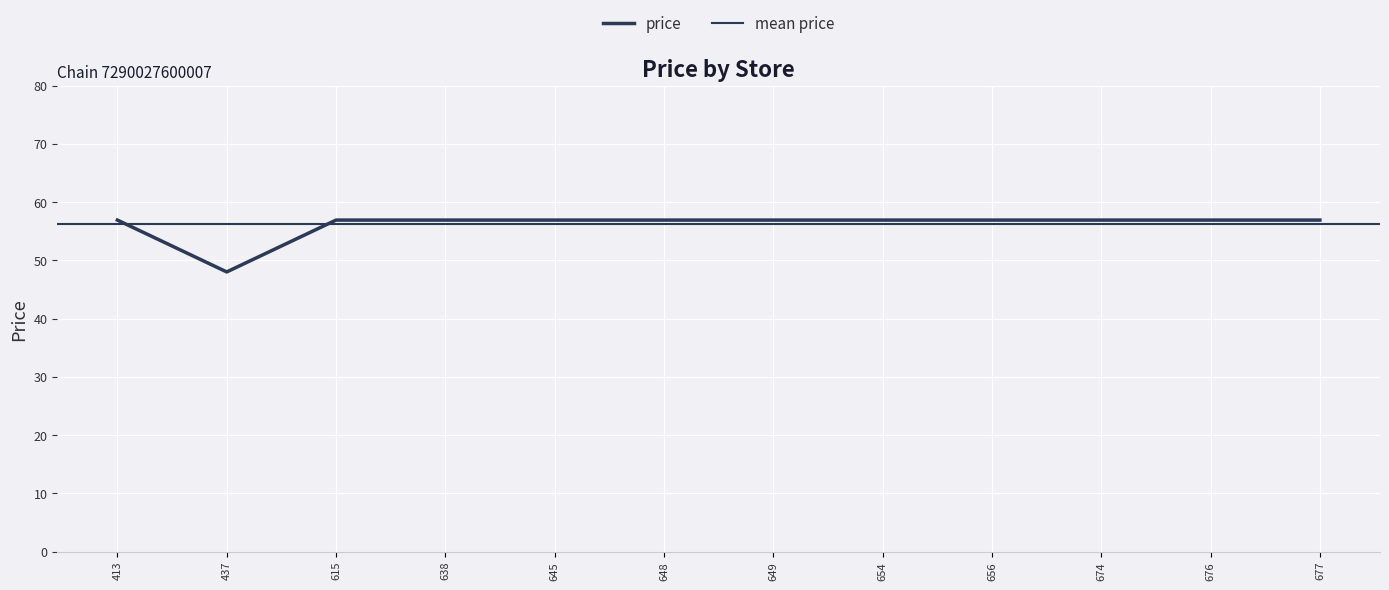

Reading right to left, extract all data points from this chart.

56.9	56.9	56.9	56.9	56.9	56.9	56.9	56.9	56.9	56.9	48.0	56.9